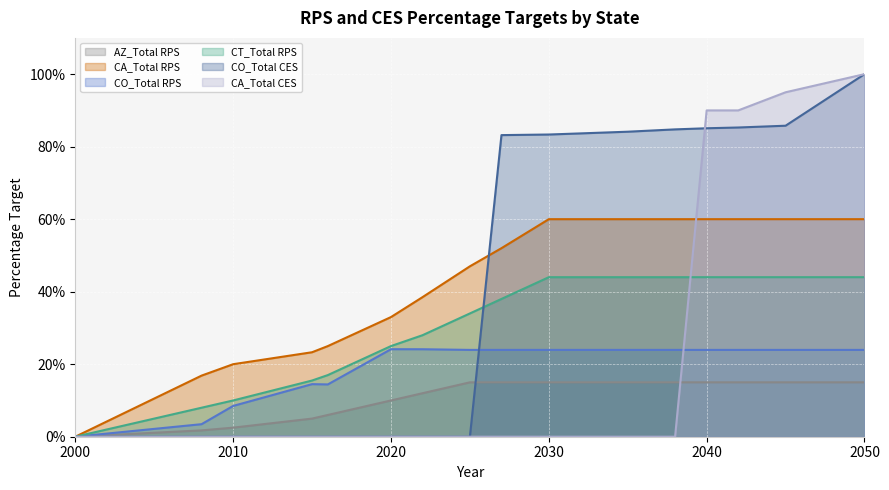

How many lines are shown in the chart?

6